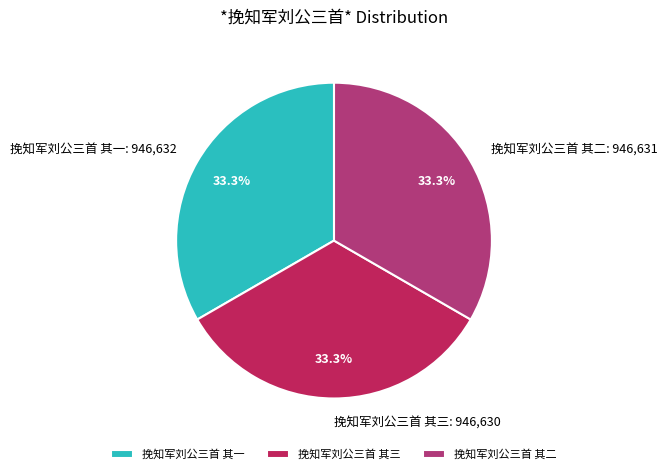

To the nearest percent, what portion does 挽知军刘公三首 其一 represent?

33%